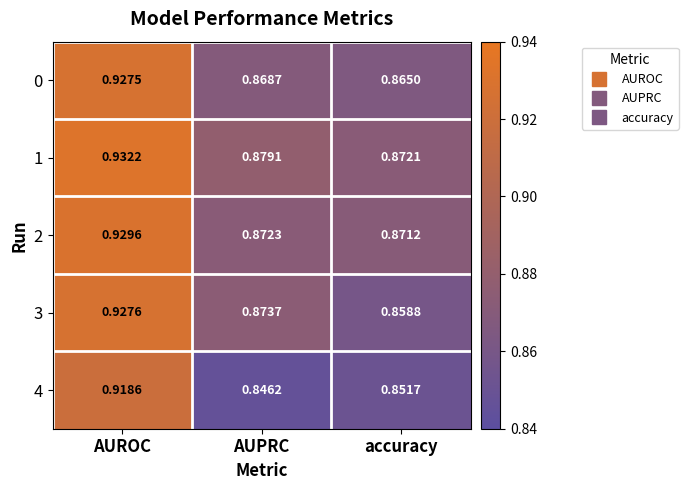

Which label corresponds to the largest value in the chart?

AUROC